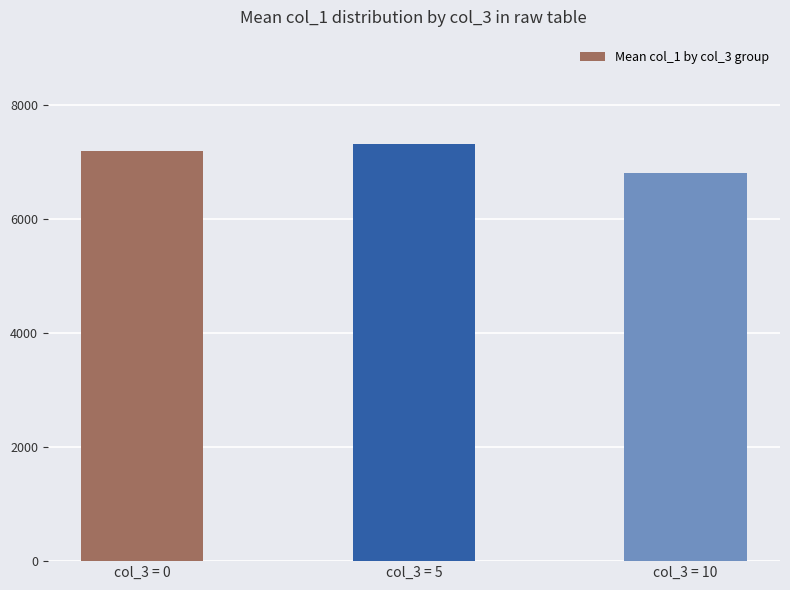

What is the change in value from col_3 = 0 to col_3 = 10?

-385.9